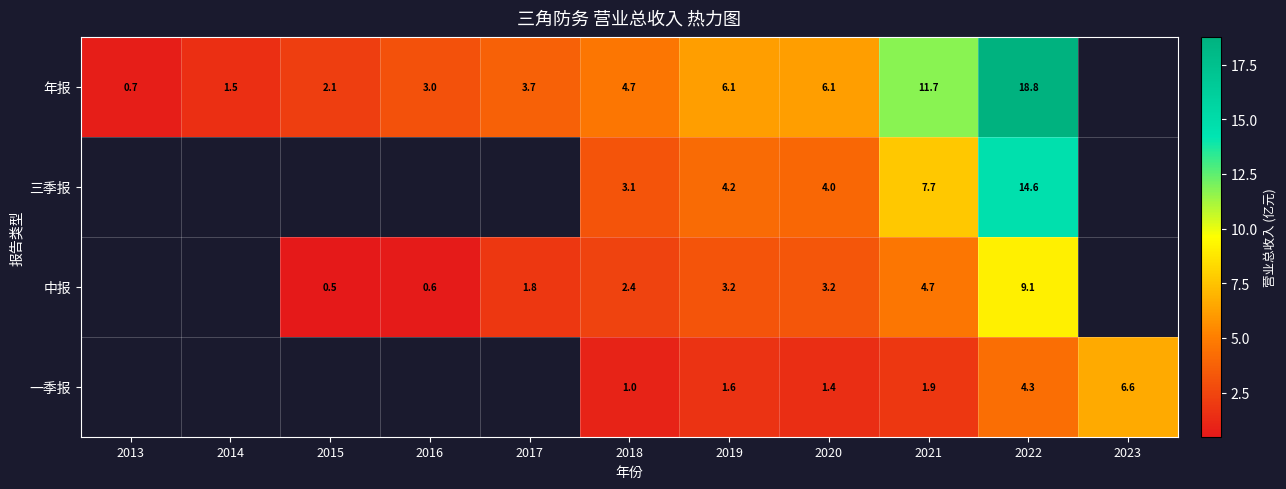

Is the value of 三季报 at 2021 greater than the value of 一季报 at 2019?

Yes